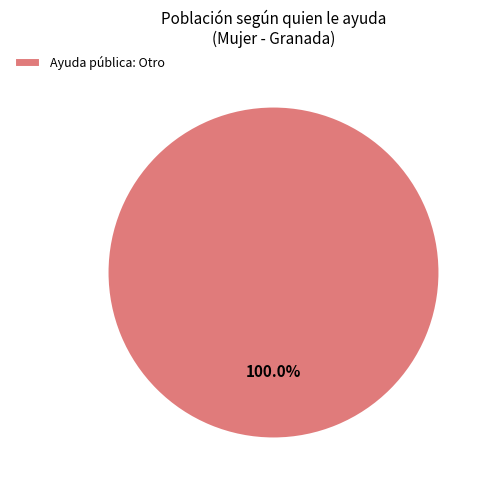

How many segments does this pie chart have?

1